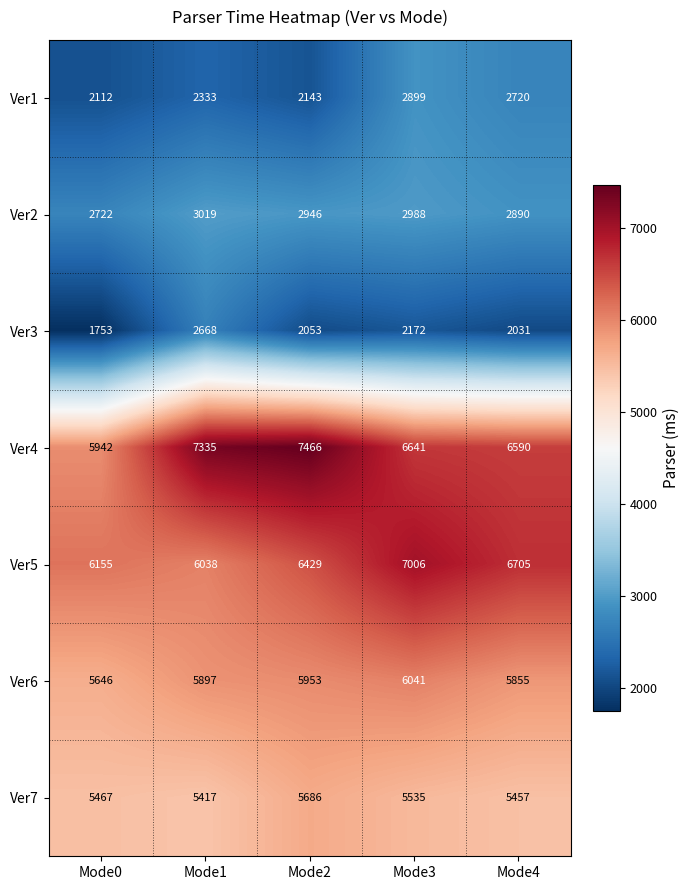

At Mode2, list the series in order from smallest to largest.

Ver3, Ver1, Ver2, Ver7, Ver6, Ver5, Ver4